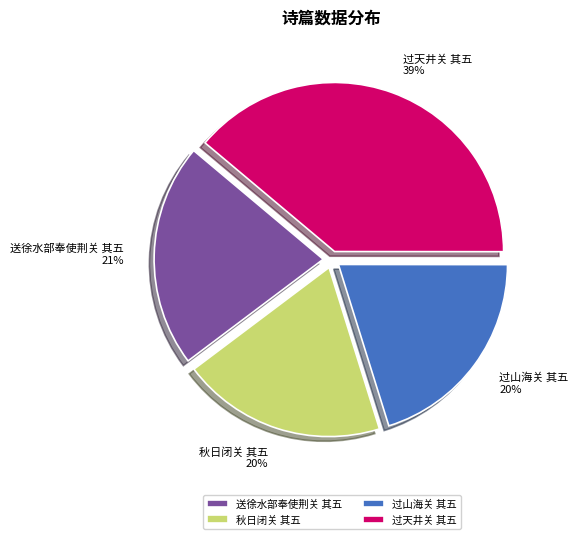

Is the sum of 秋日闭关 其五 and 过天井关 其五 greater than half?

Yes